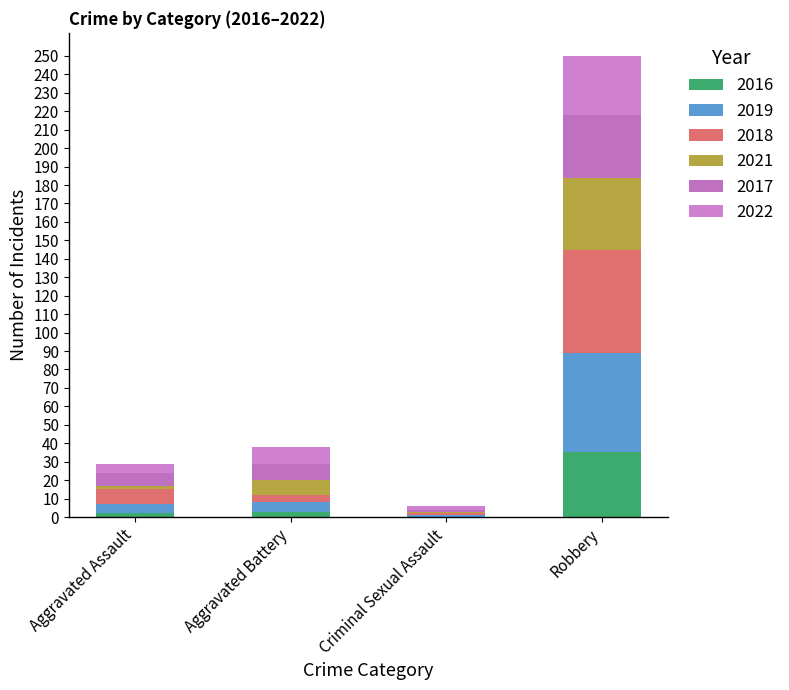

Between Aggravated Assault and Robbery, which series saw the biggest shift?

2019